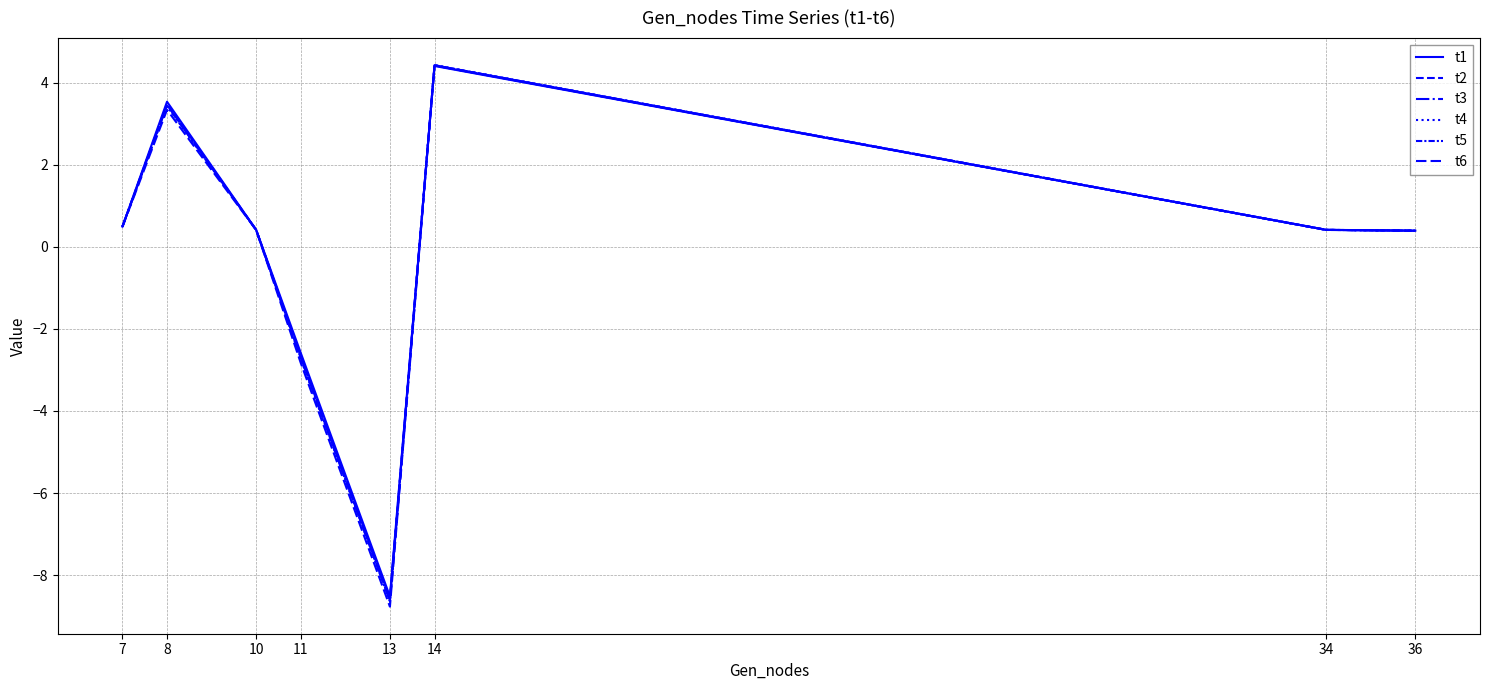

What is the smallest value displayed?

-8.8